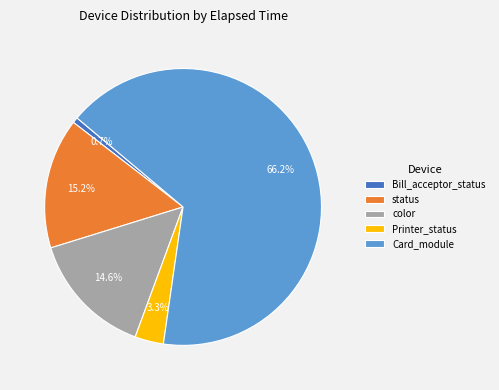

To the nearest percent, what is the difference between the largest and smallest slice percentages?

66%